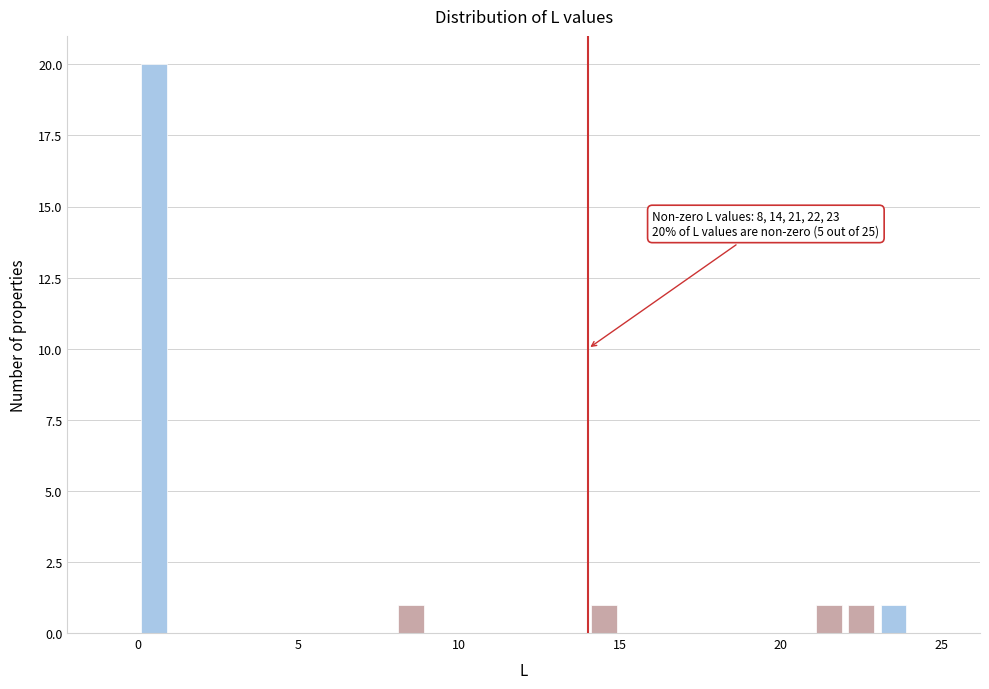

Around what value on the x-axis is the tallest bar? Give the approximate position of its centre, as read against the axis.

0.5